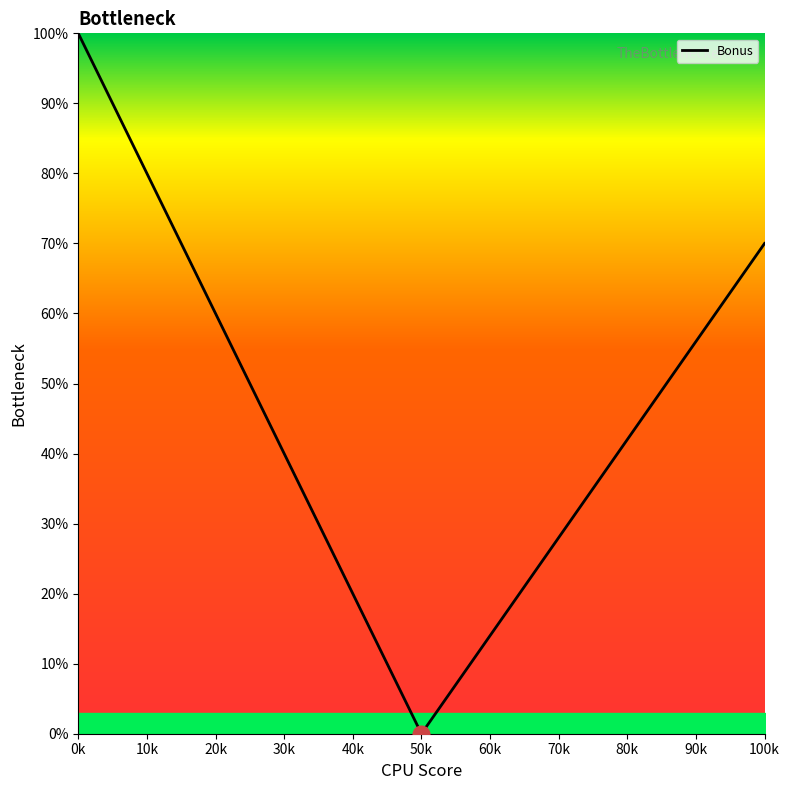

What is the maximum value shown in the chart?

100.0